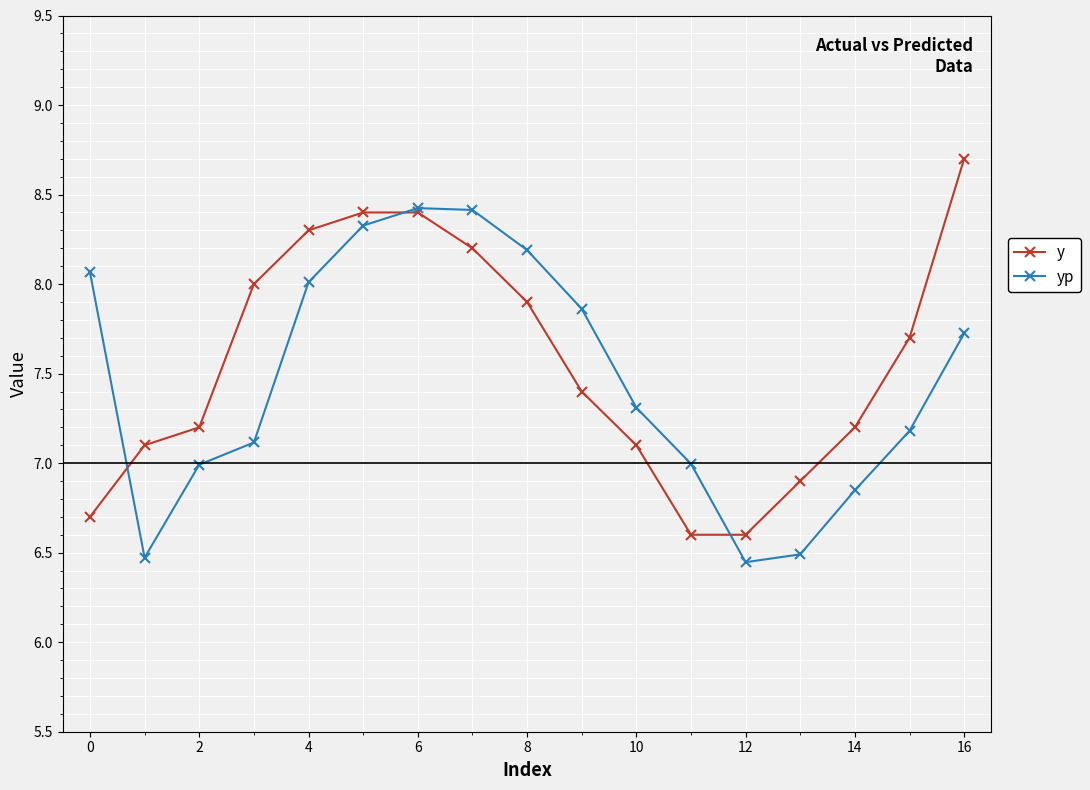

True or false: yp has more than 1 interior local peaks.

False